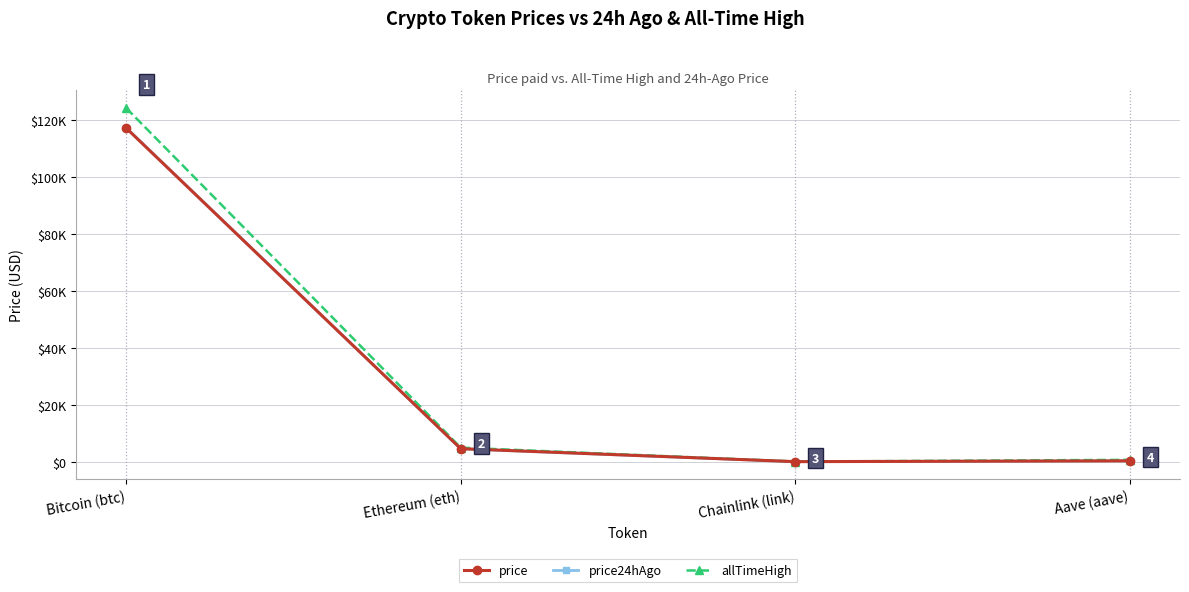

Is this an area chart (filled region under the line)?

No